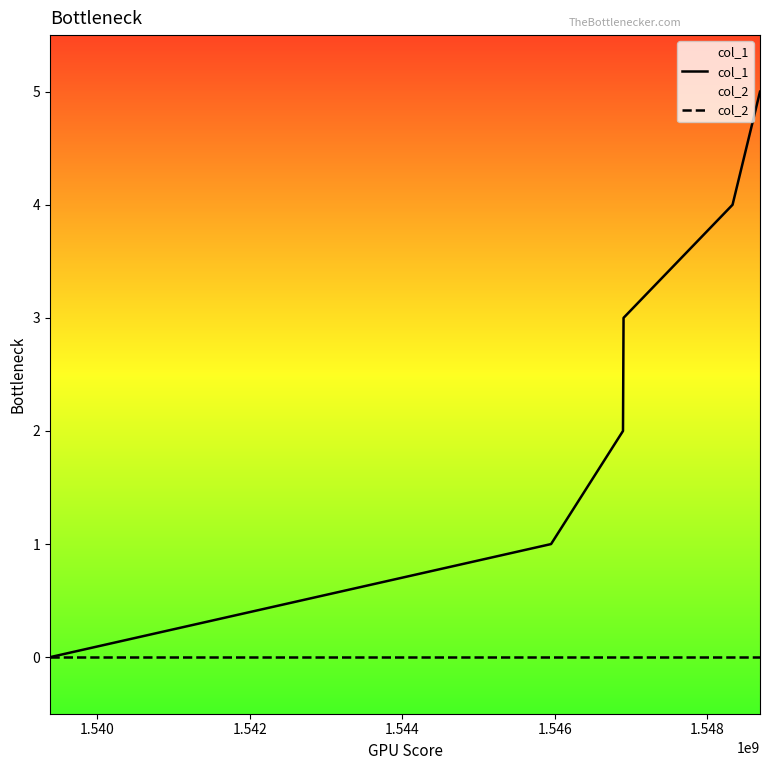

What is the maximum value shown in the chart?

5